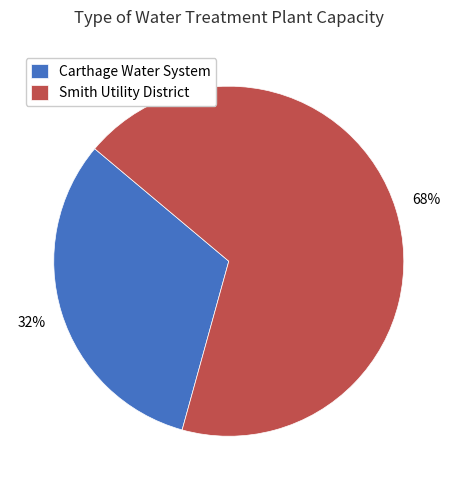

Is the sum of Smith Utility District and Carthage Water System greater than half?

Yes